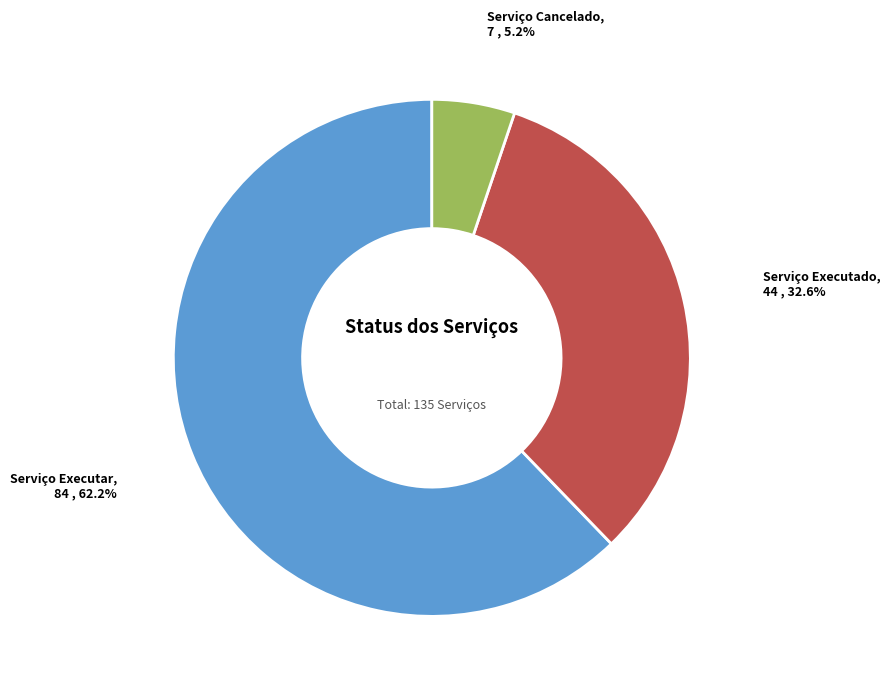

Is there a majority slice in this chart?

Yes